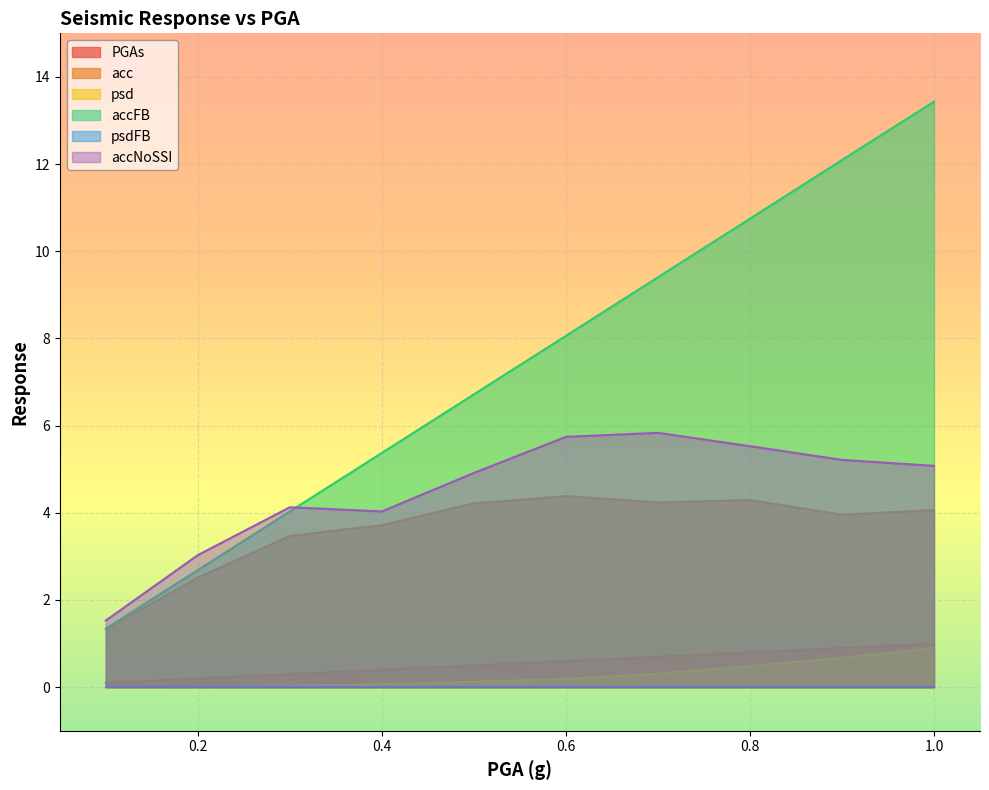

At which category is the sum across all series the highest?

1.0